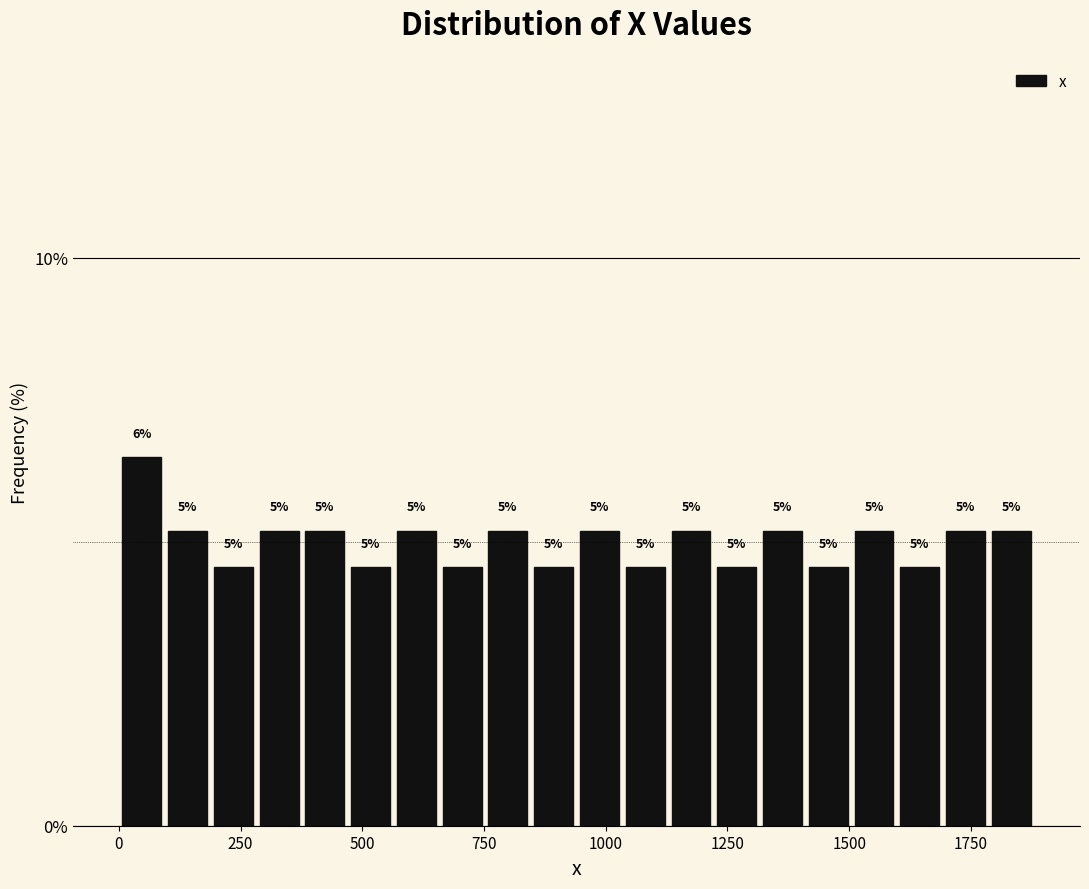

Read against the x-axis, roughly where is the centre of the tallest bar?

50